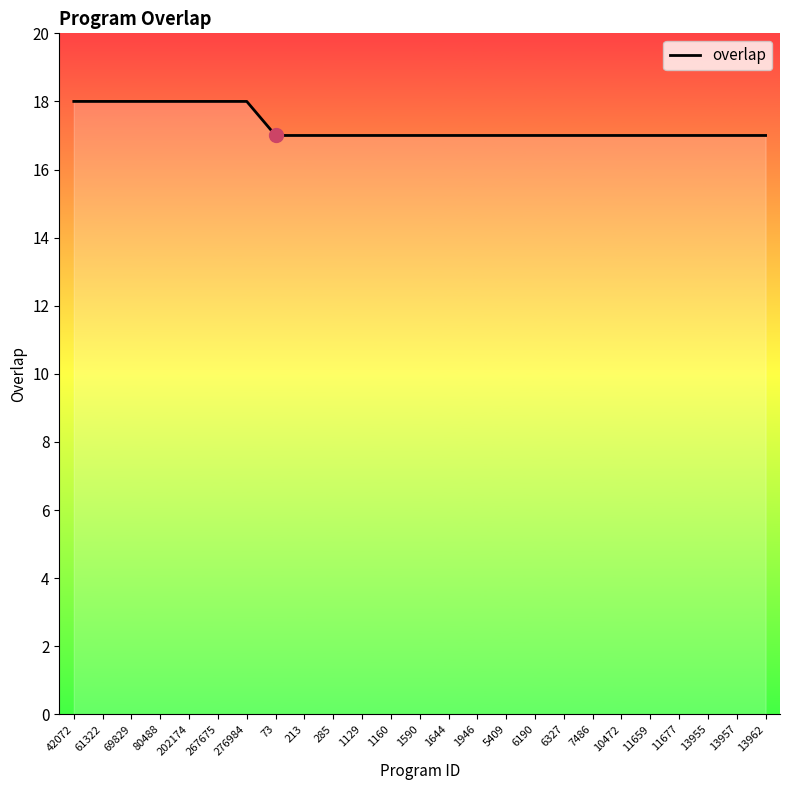

What is the change in value from 69829 to 1590?

-1